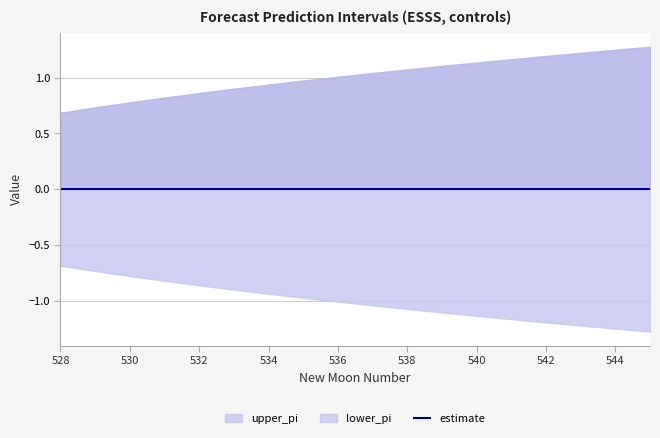

At how many categories does at least one series exceed 0?

18